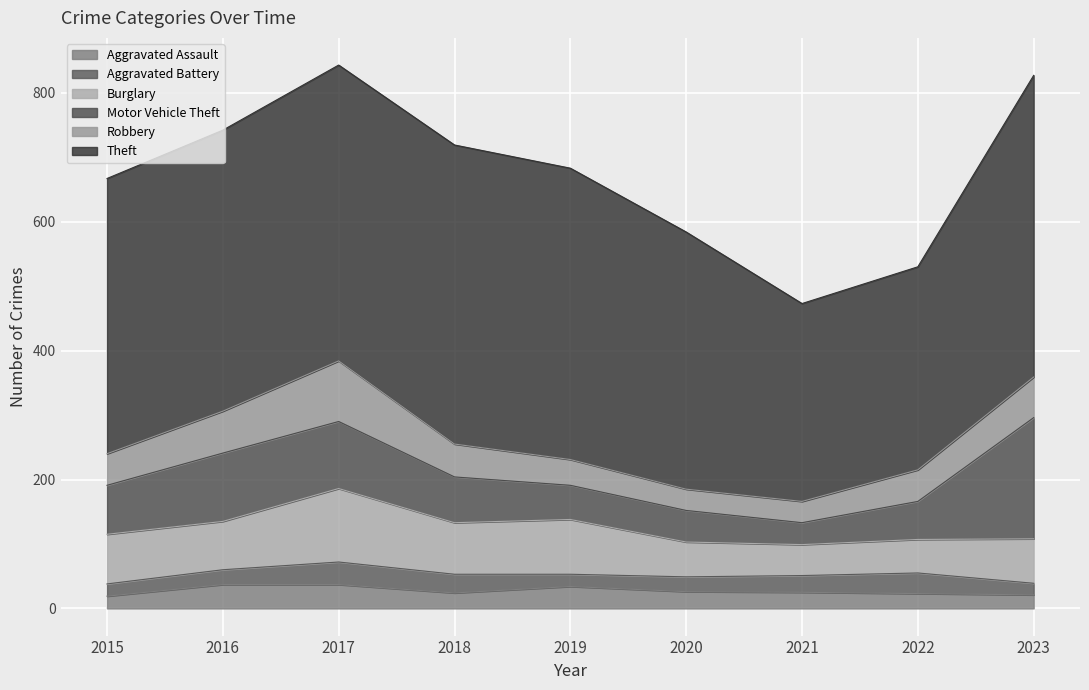

Rank the categories by Motor Vehicle Theft value from lowest to highest.

2021, 2020, 2019, 2022, 2018, 2015, 2017, 2016, 2023